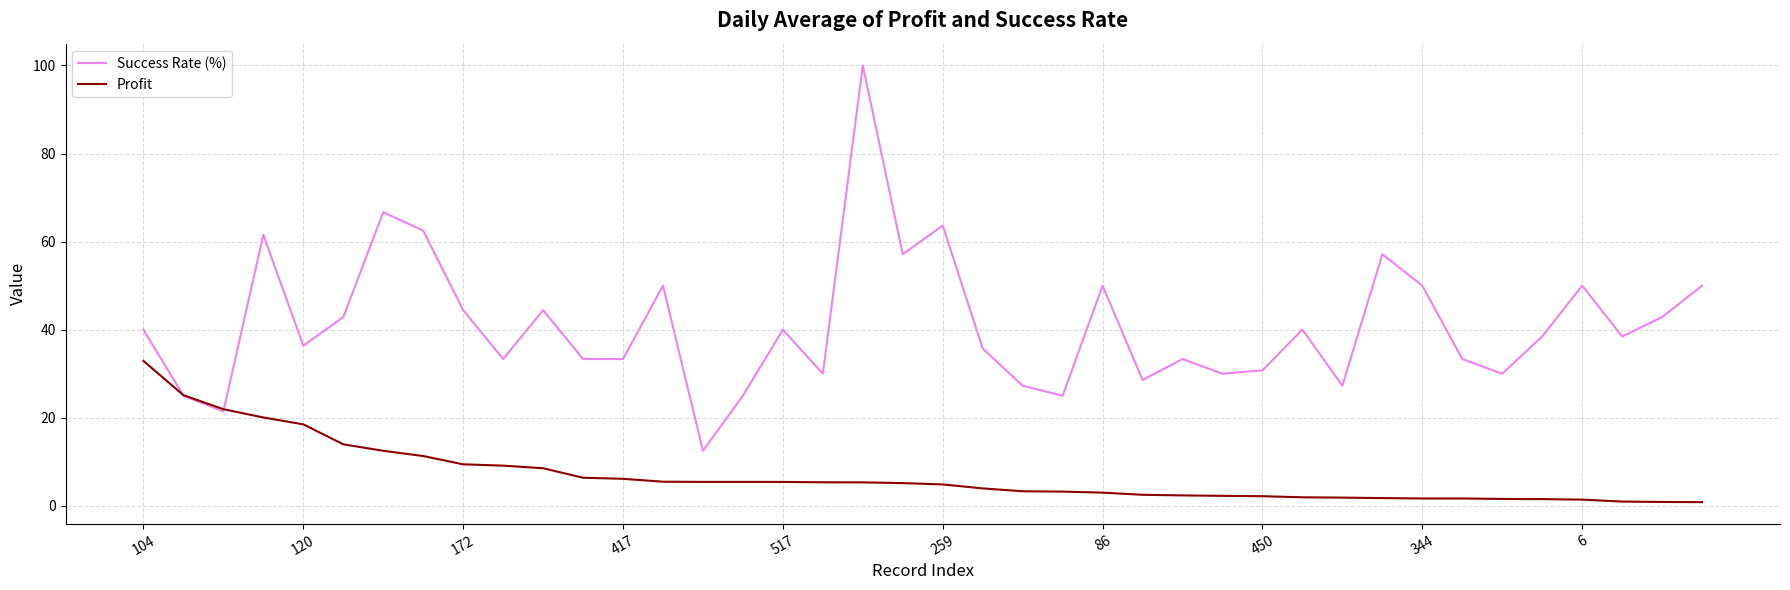

Which series has the widest spread of values?

Success Rate (%)